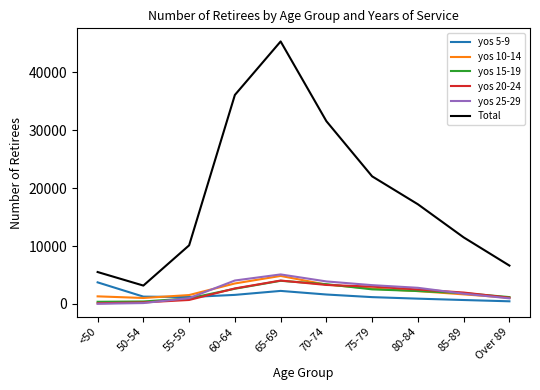

What is the difference between the maximum and minimum values in the yos 10-14 series?

3812